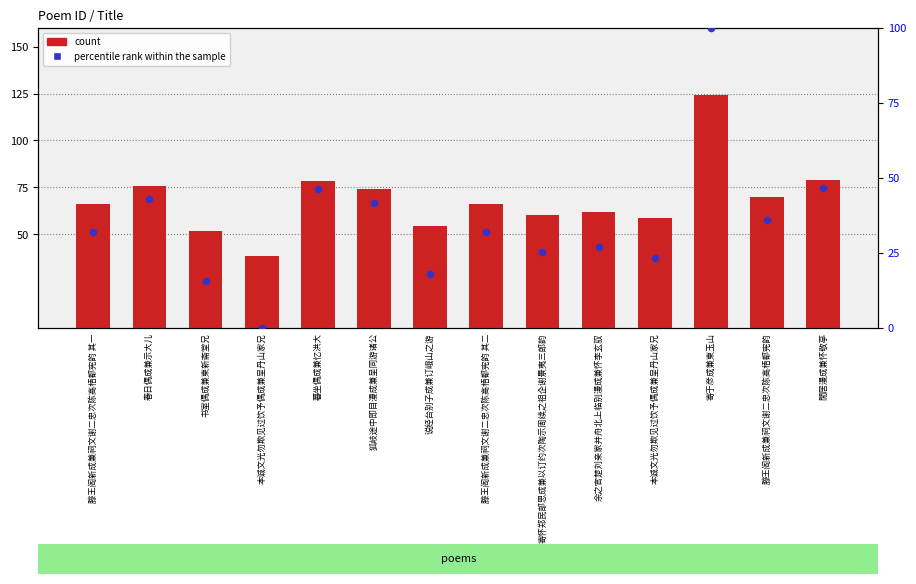

At how many categories does at least one series exceed 97?

1